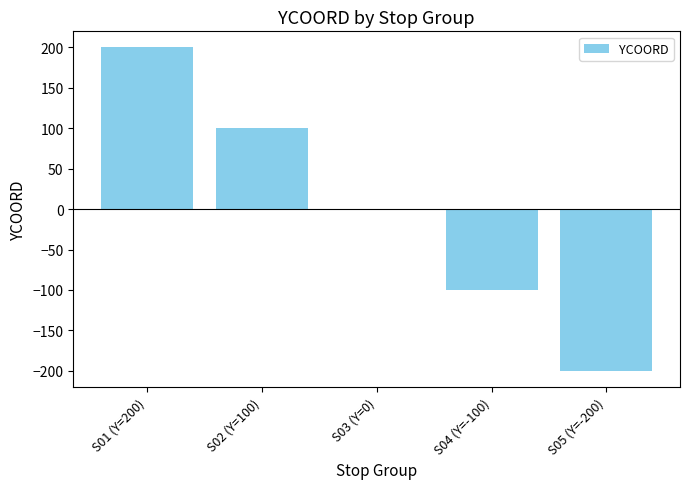

True or false: the data shows -100 at S04 (Y=-100).

True